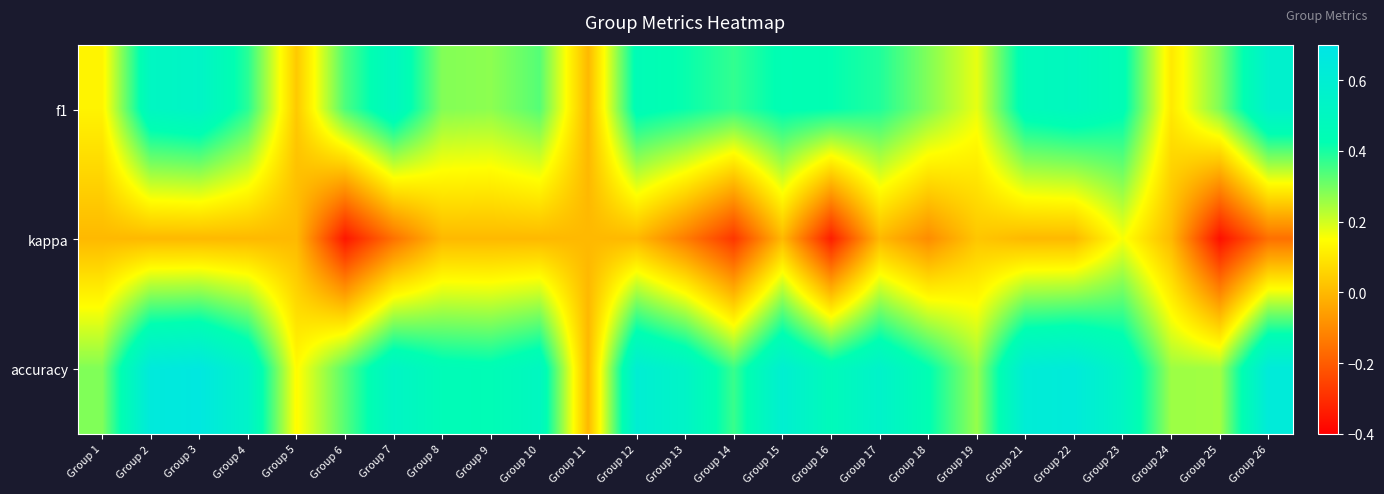

Which category has the lowest value across all series?

Group 25